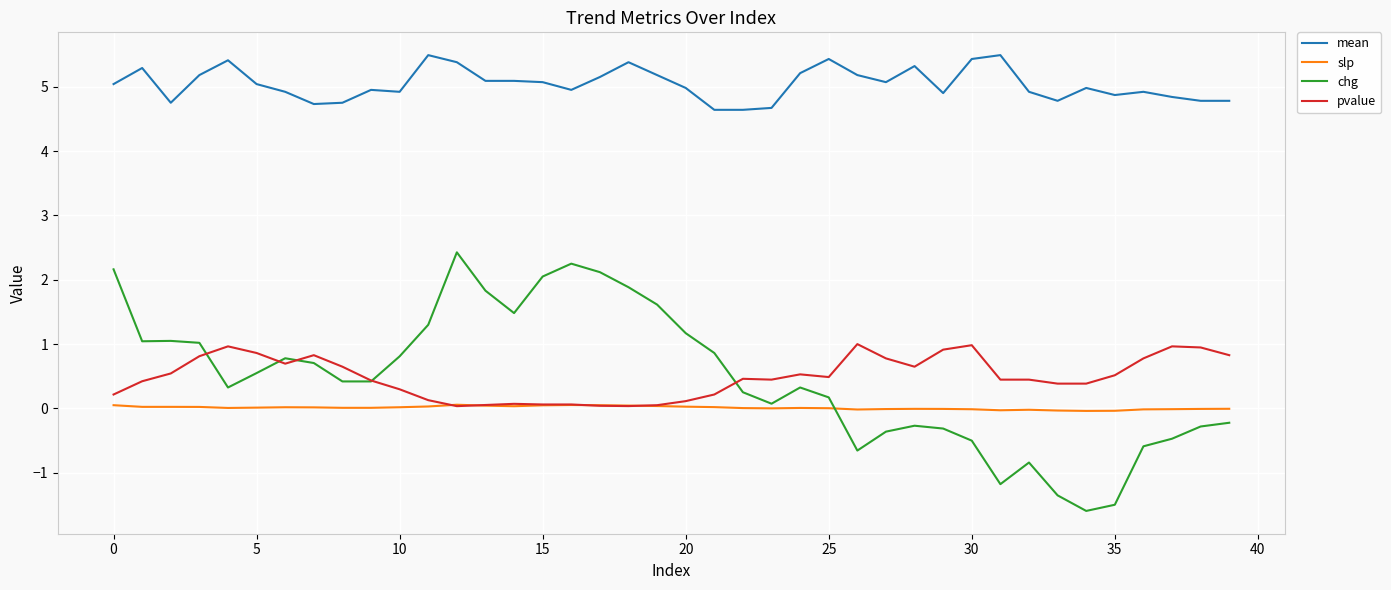

Which series has the widest spread of values?

chg